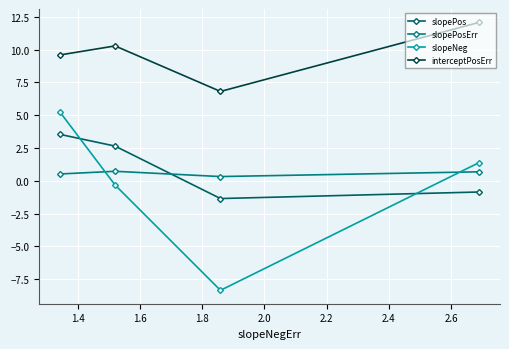

How many intersections are there between slopePos and slopeNeg?

2